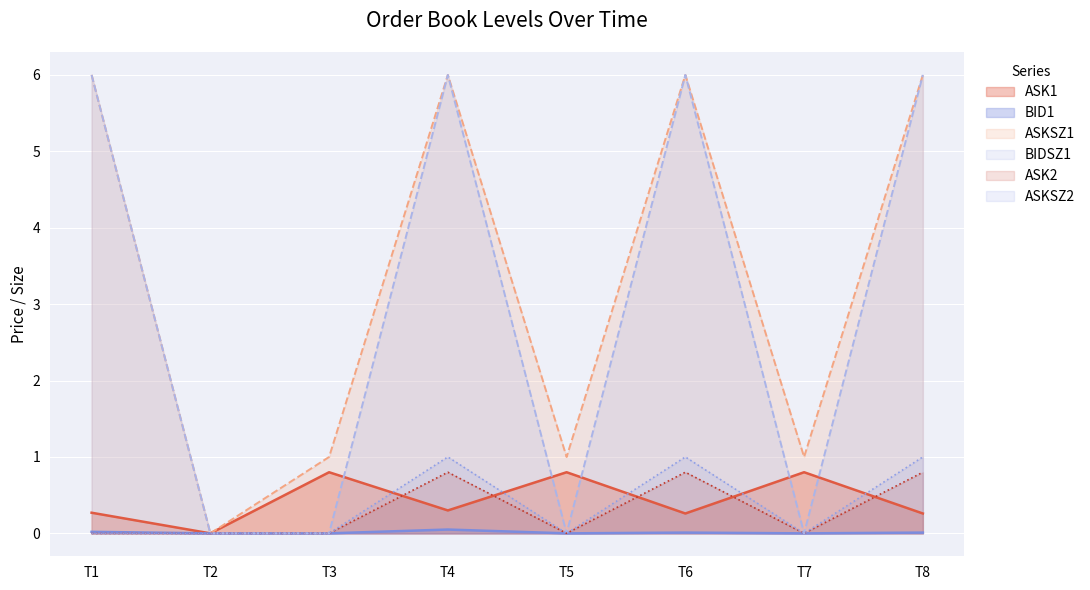

How many lines are shown in the chart?

6